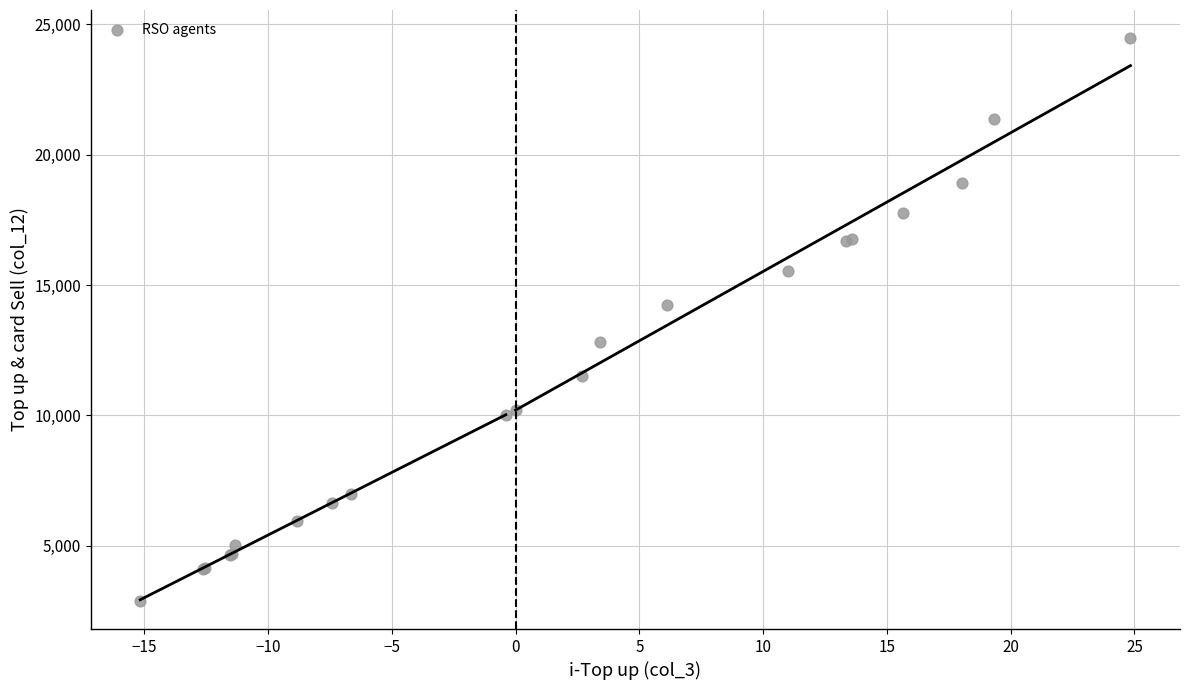

What Y value in the scatter plot is closest to 13675?

14241